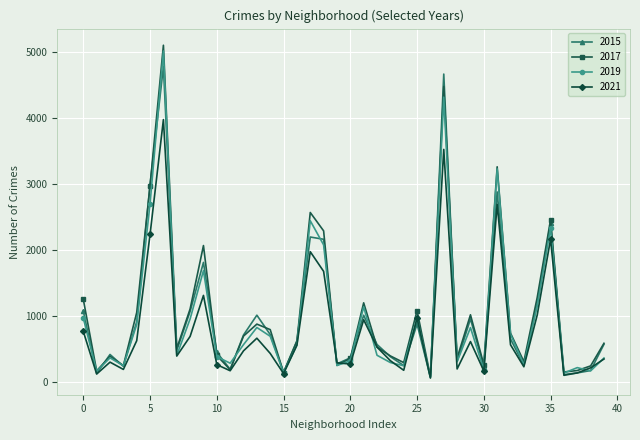

What is the smallest value displayed?

62